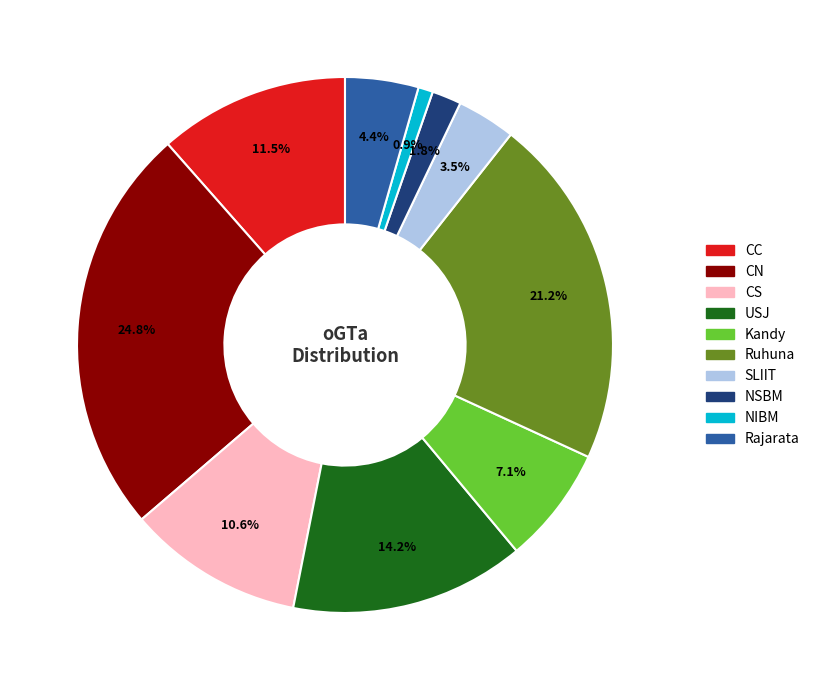

Combined, do USJ and Ruhuna account for over 50%?

No